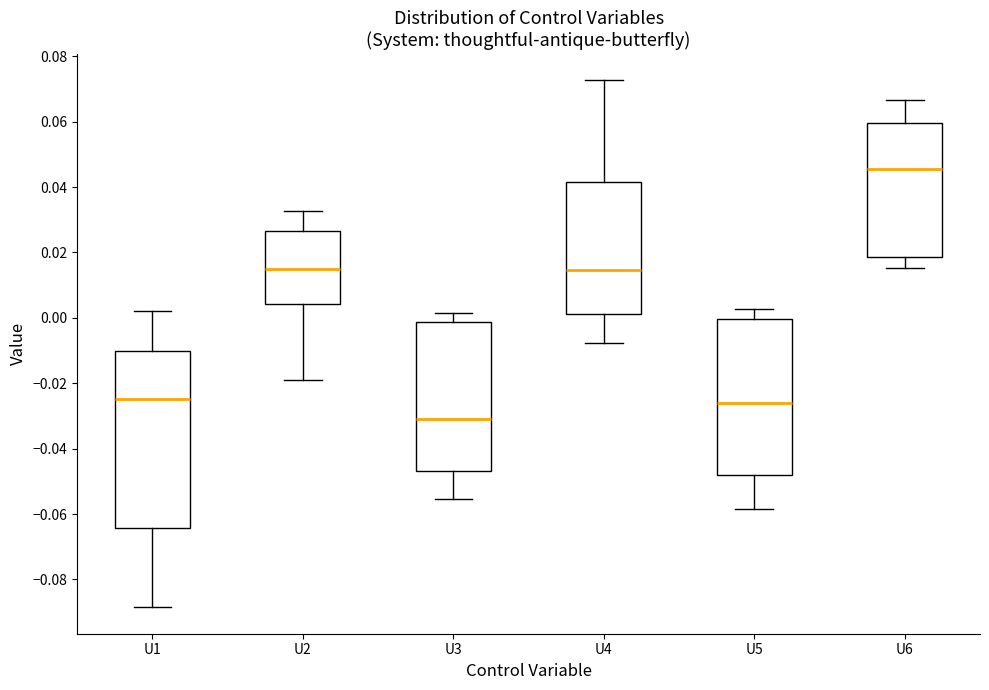

Reading left to right, transcribe this box plot: for each box, give where its median line is, the range the box spans, and where its two whiskers end, as read against the y-axis. The values are not printed on the chart, so give them approximately, as read against the axis.

U1: median -0.024, box -0.064 to -0.010, whiskers -0.088 to 0.002
U2: median 0.014, box 0.004 to 0.026, whiskers -0.018 to 0.032
U3: median -0.030, box -0.046 to -0.002, whiskers -0.056 to 0.002
U4: median 0.014, box 0.002 to 0.042, whiskers -0.008 to 0.072
U5: median -0.026, box -0.048 to 0.000, whiskers -0.058 to 0.002
U6: median 0.046, box 0.018 to 0.060, whiskers 0.016 to 0.066